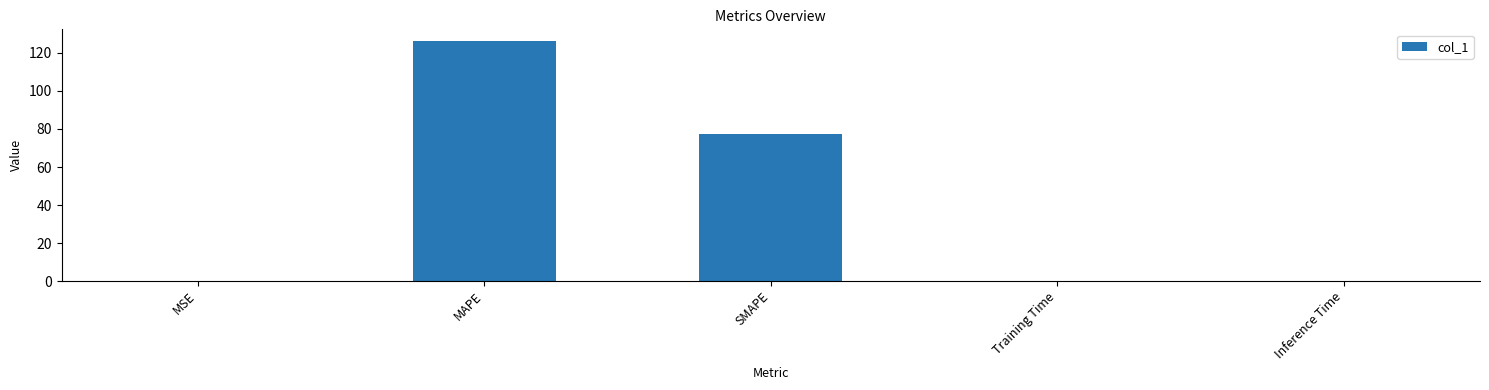

What is the maximum value shown in the chart?

126.1